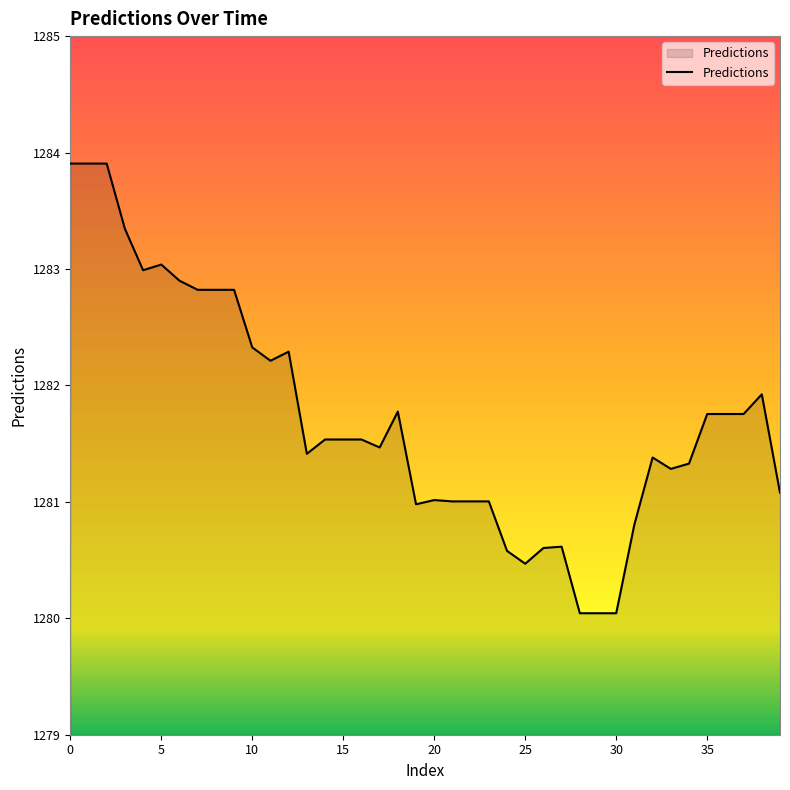

What is the greatest value displayed?

1283.9